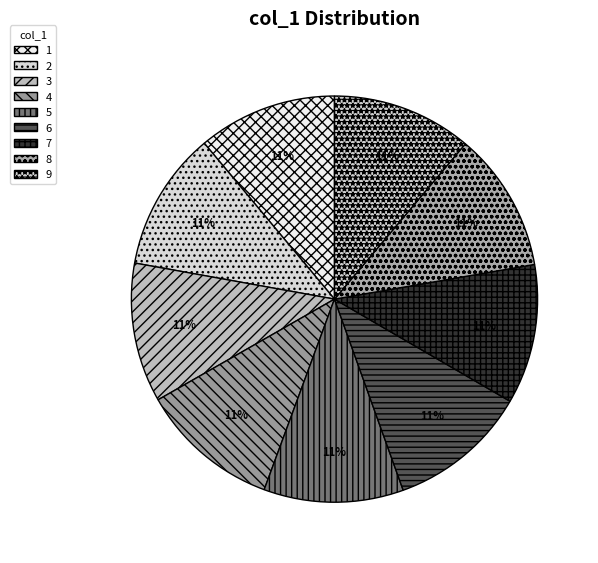

To the nearest percent, what is the average slice percentage?

11%